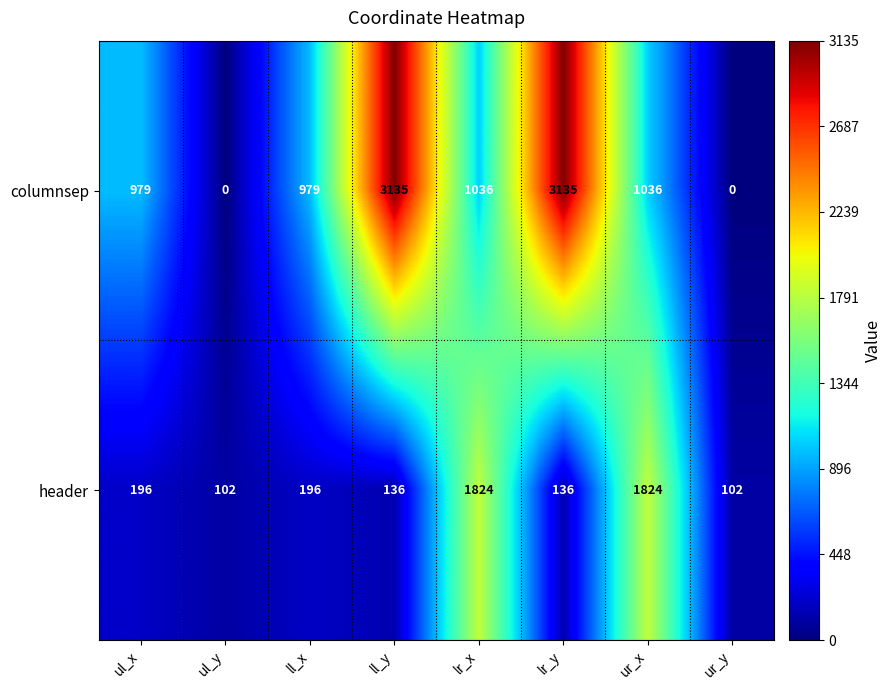

At how many categories does at least one series exceed 3060?

2